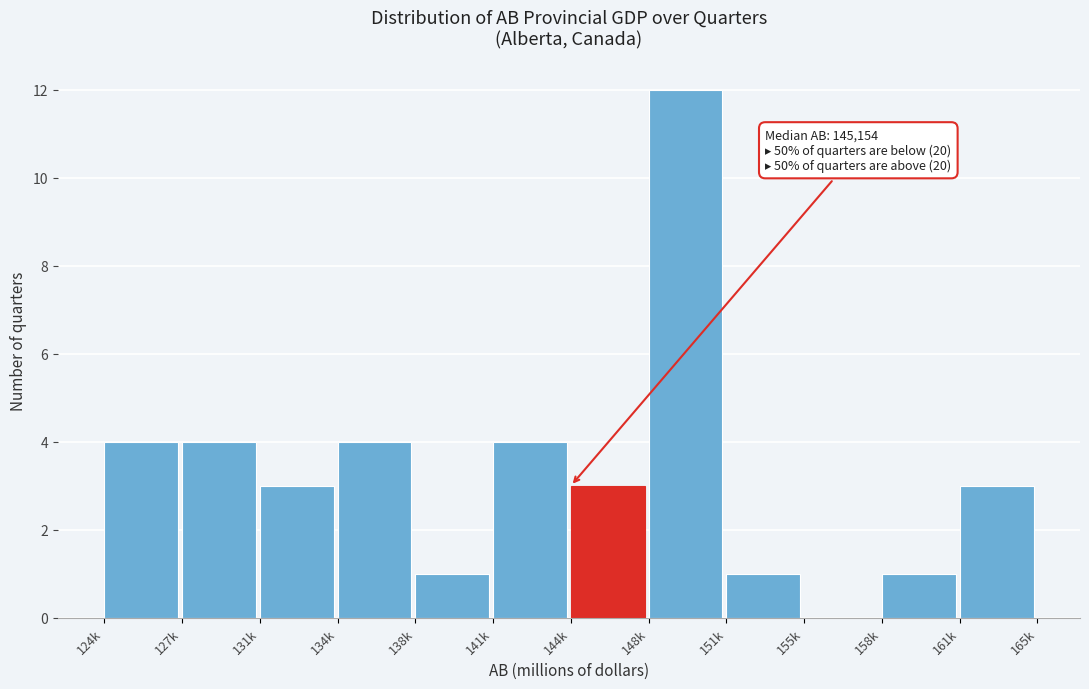

Reading left to right, transcribe all the data shown in this chart.

124k=4	127k=4	131k=3	134k=4	138k=1	141k=4	144k=3	148k=12	151k=1	155k=0	158k=1	161k=3